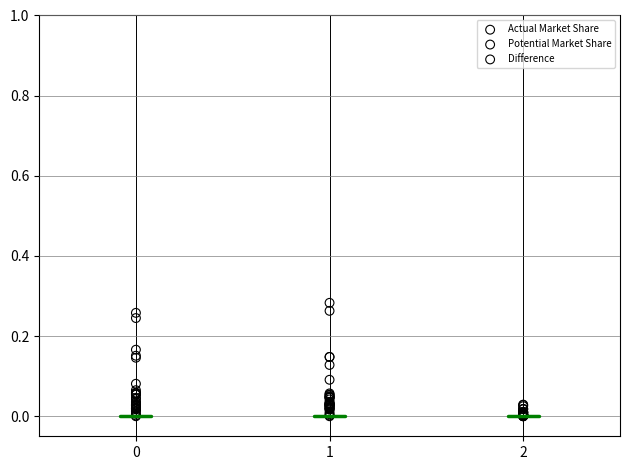

Which series has the largest Y range (max minus min)?

Potential Market Share